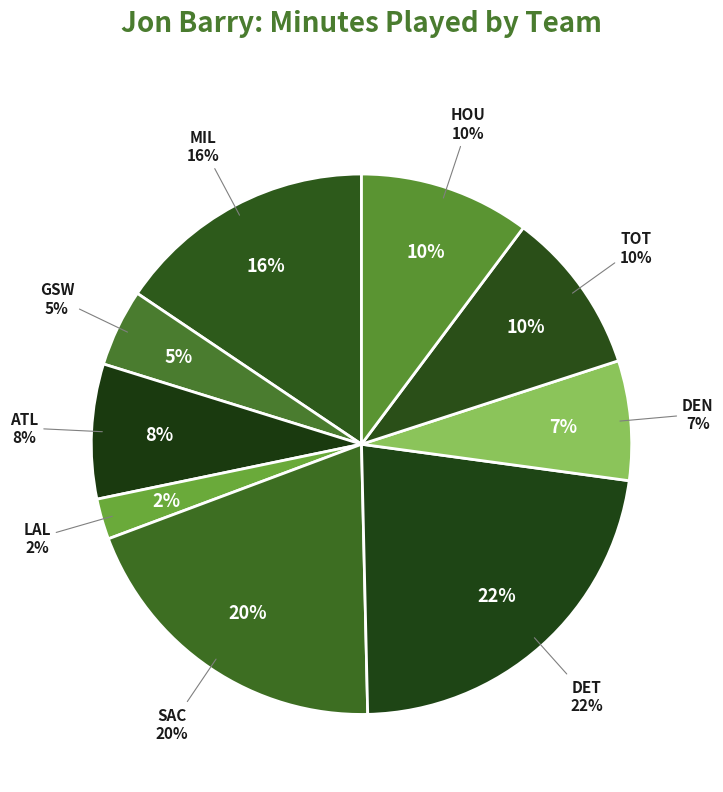

Rank the categories by value from lowest to highest.

LAL, GSW, DEN, ATL, TOT, HOU, MIL, SAC, DET